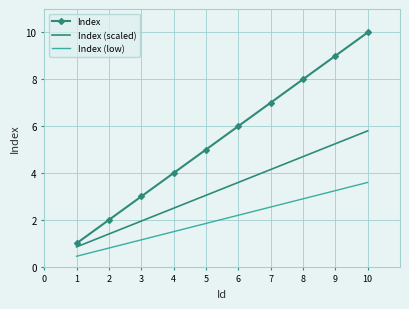

What is the sum of all Index values?

55.0